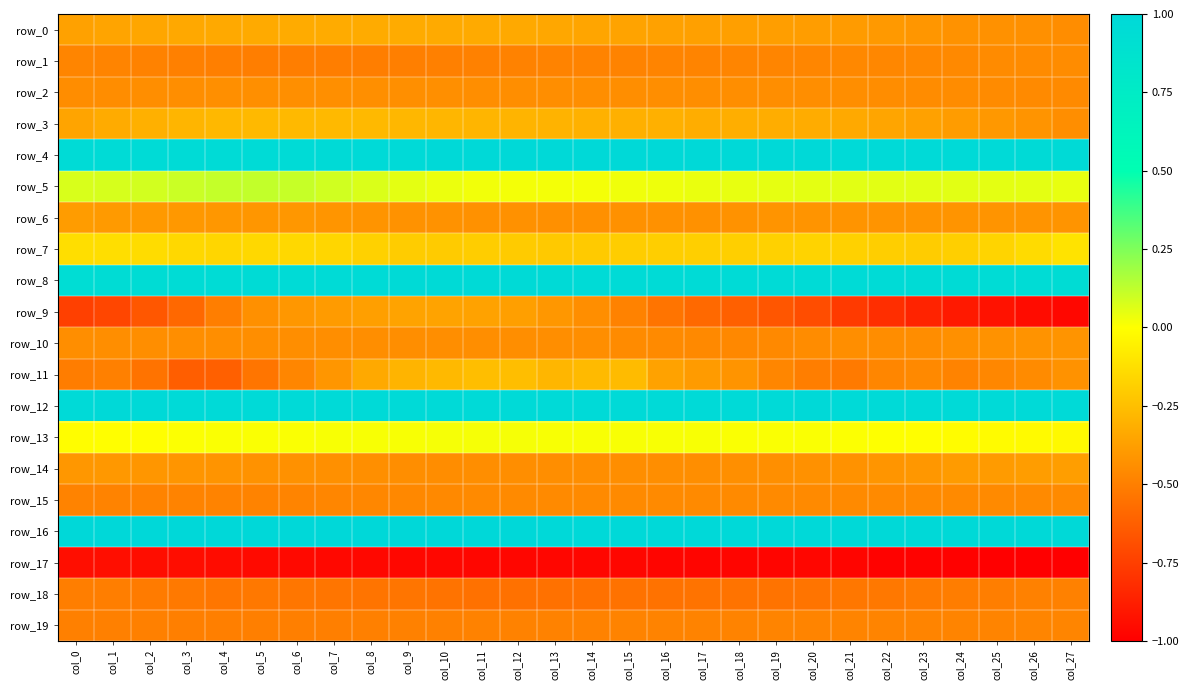

List the series in order of their peak value, highest first.

row_16, row_4, row_12, row_8, row_5, row_13, row_7, row_11, row_3, row_0, row_9, row_14, row_6, row_10, row_2, row_1, row_15, row_19, row_18, row_17